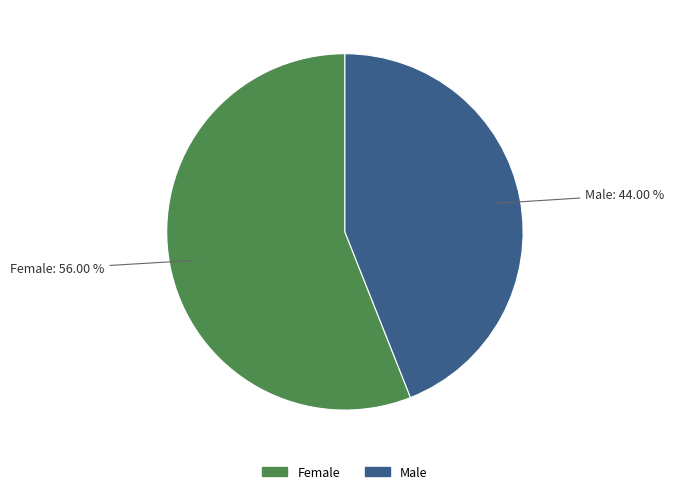

Which slice is the largest?

Female